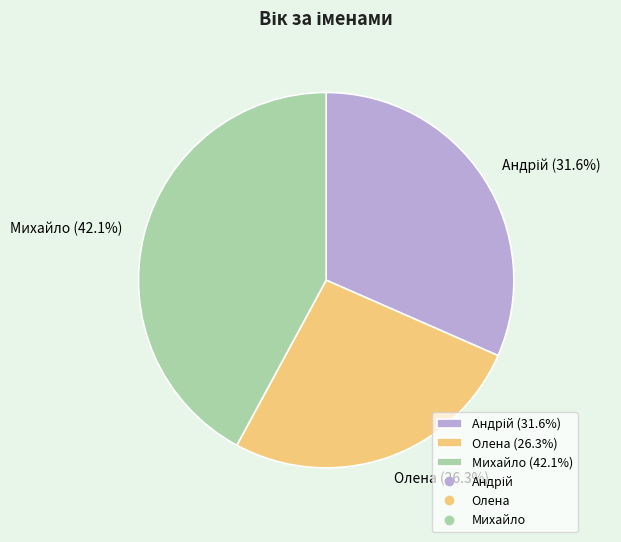

Combined, what portion of the pie is Олена (26.3%) and Михайло (42.1%)?

68.4%